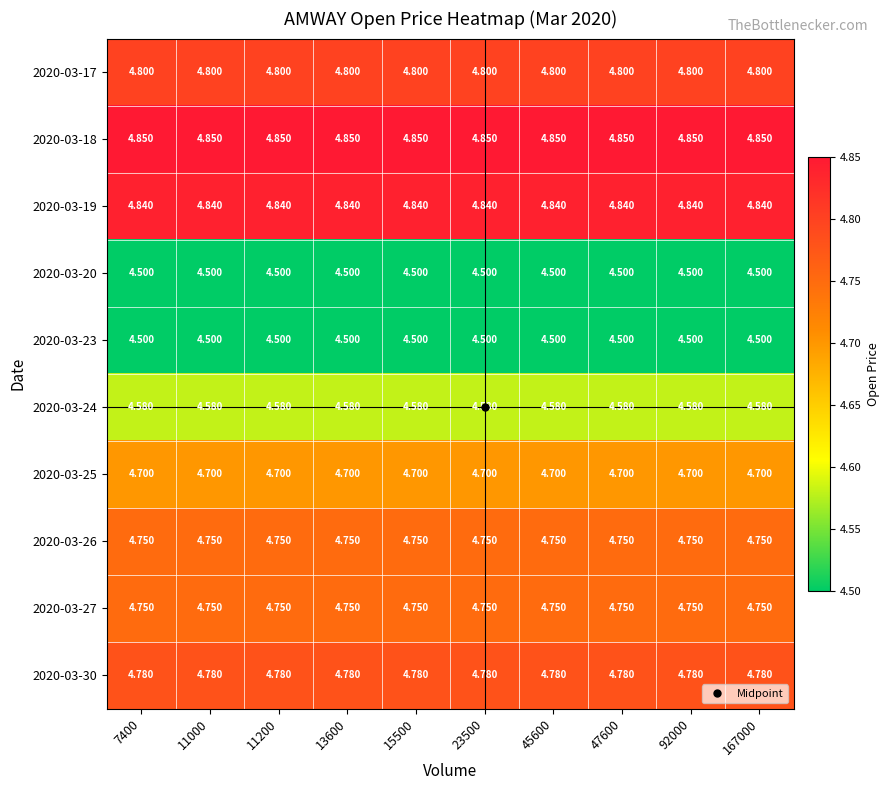

Is the value of 2020-03-17 at 45600 greater than the value of 2020-03-18 at 47600?

No